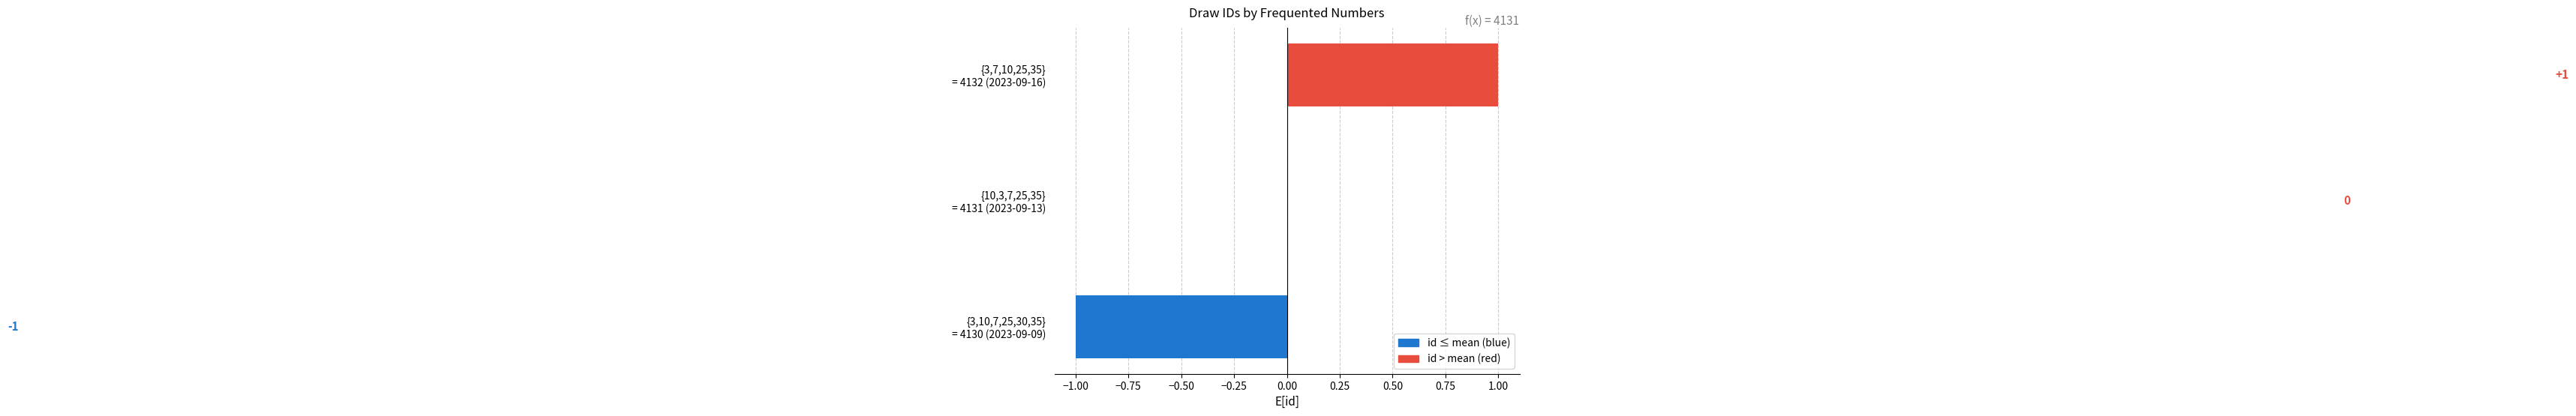

How many values are between -1 and 1?

3